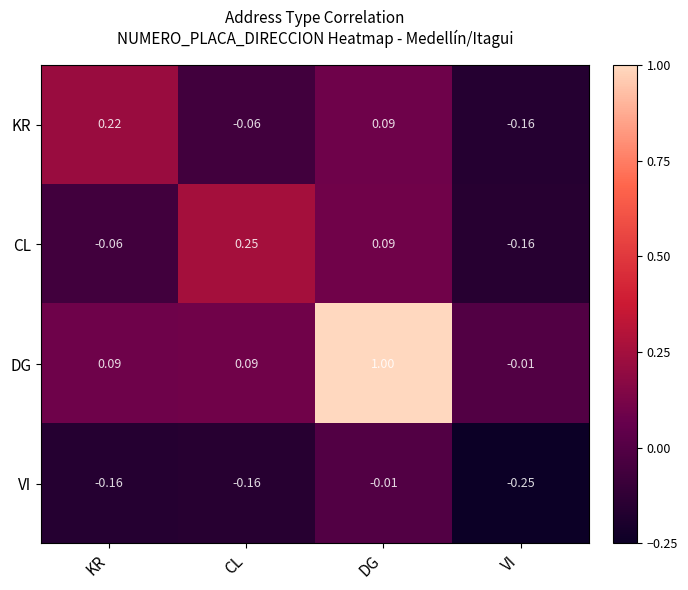

Which series has the largest total across all categories?

DG